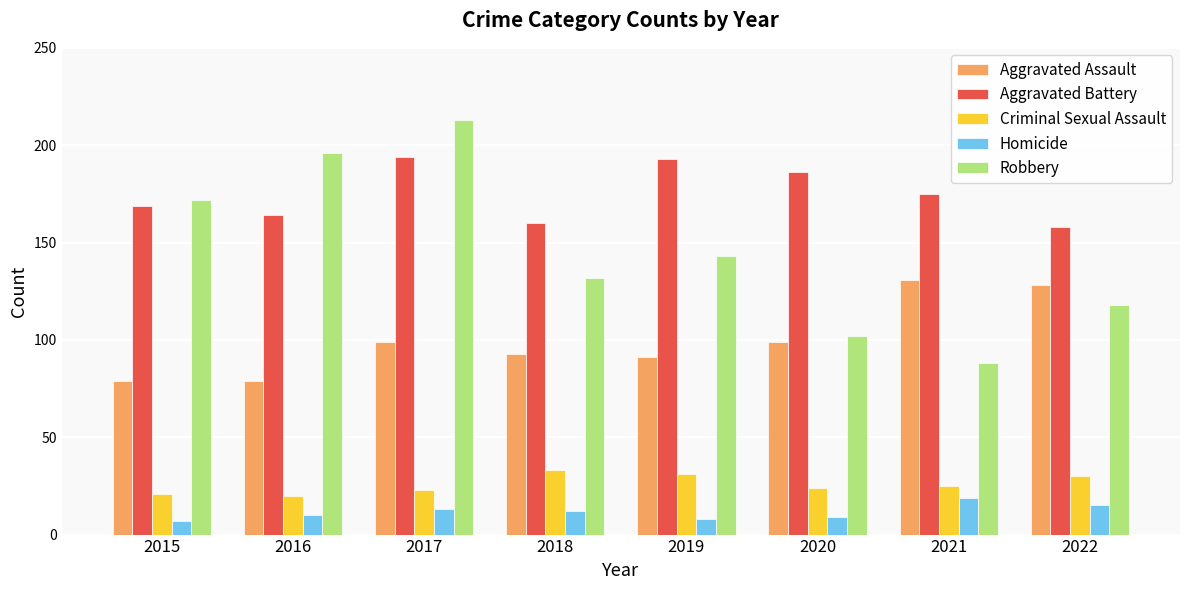

At which category is the sum across all series the highest?

2017